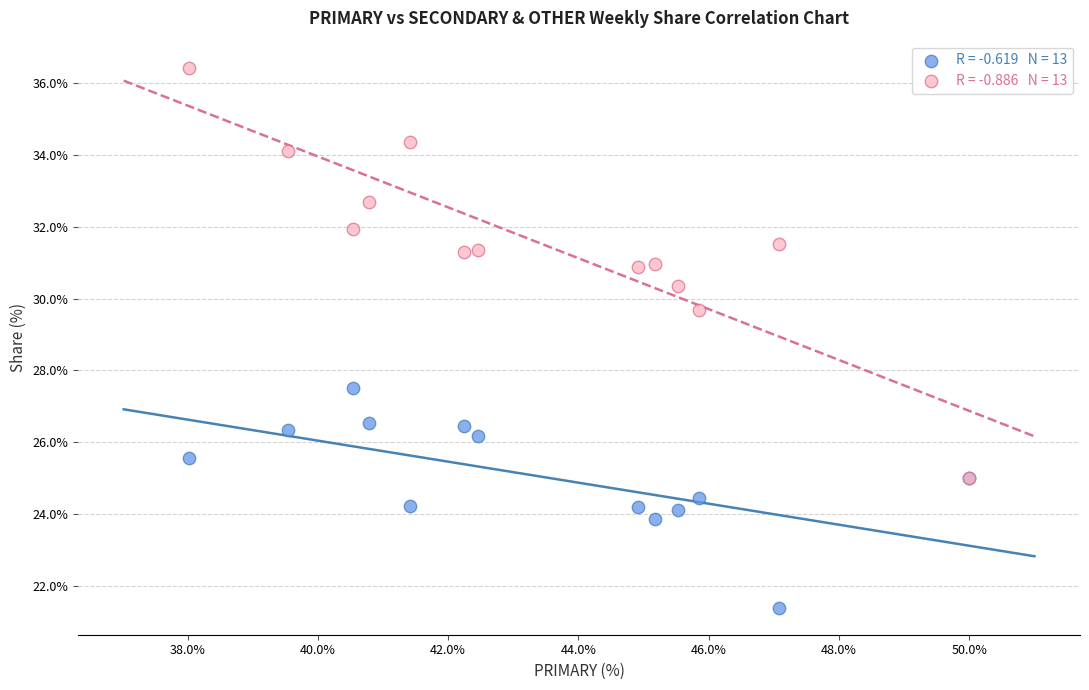

Across all series, what Y value is closest to 28?

27.5